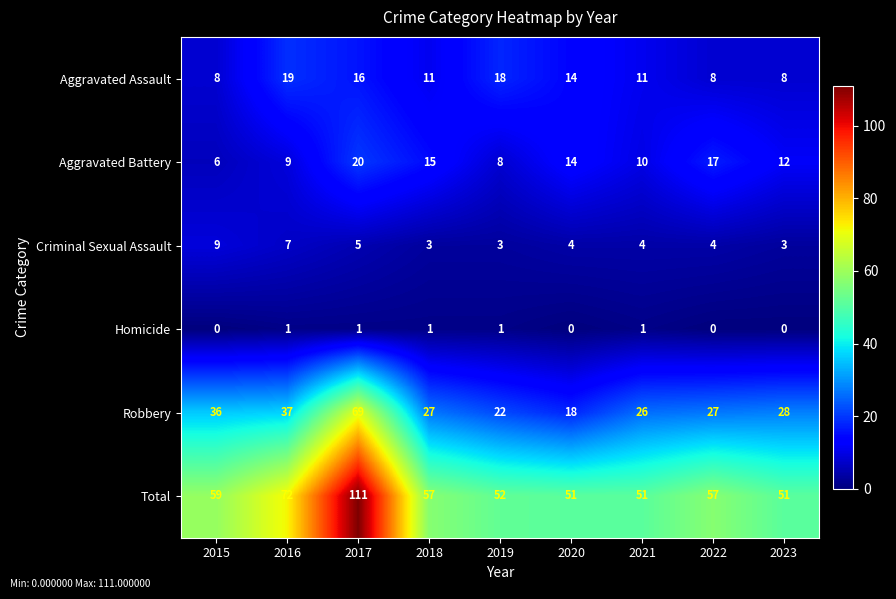

At 2015, list the series in order from smallest to largest.

Homicide, Aggravated Battery, Aggravated Assault, Criminal Sexual Assault, Robbery, Total